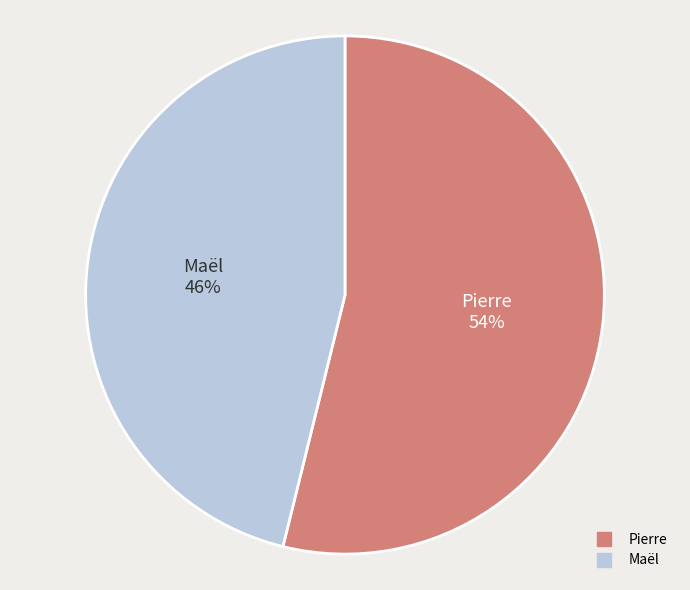

Is it true that Pierre is 48% of the pie?

False